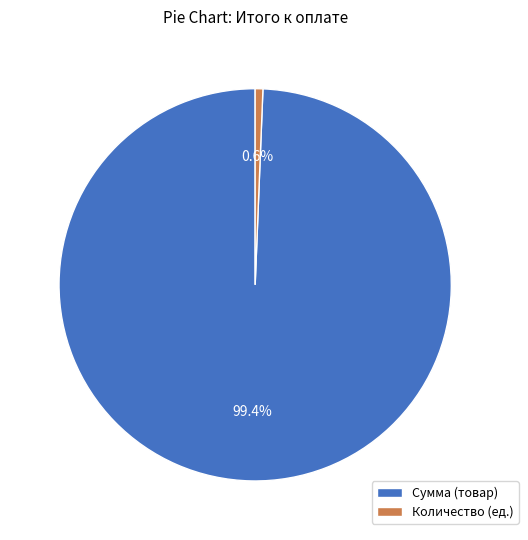

How many slices are in this pie chart?

2